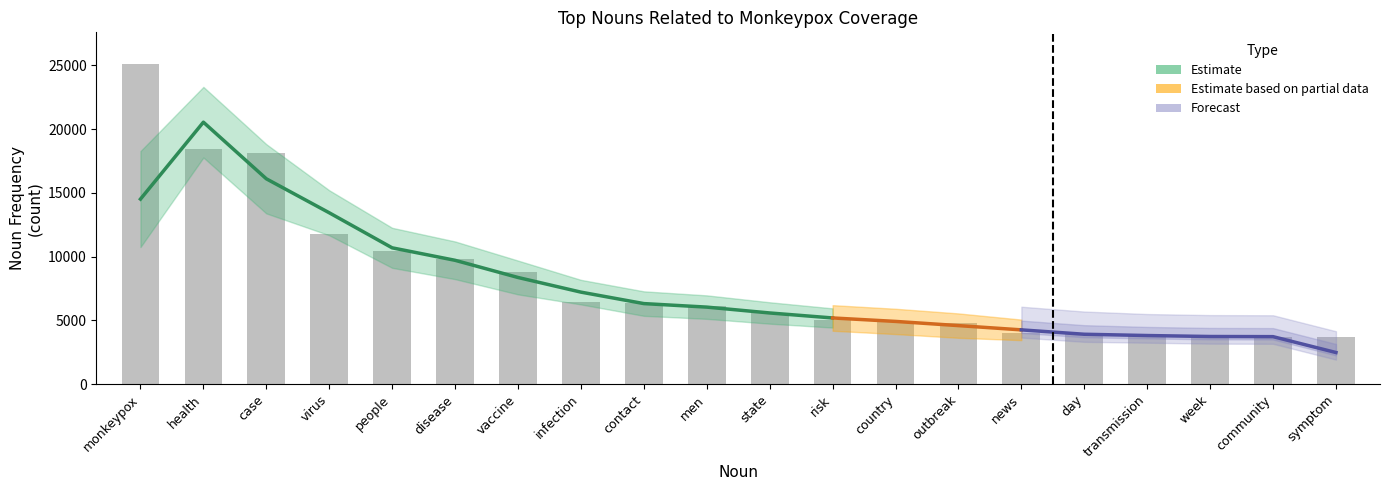

How many series are shown in this chart?

1